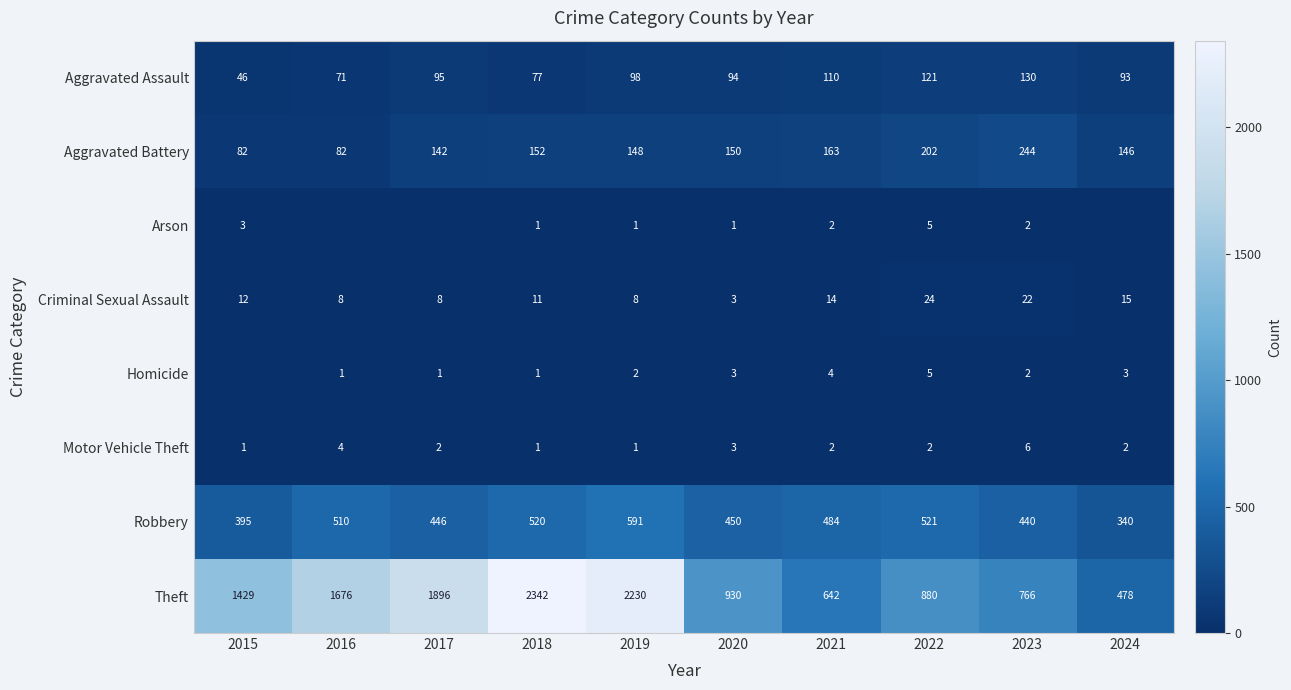

Rank the categories by Robbery value from lowest to highest.

2024, 2015, 2023, 2017, 2020, 2021, 2016, 2018, 2022, 2019